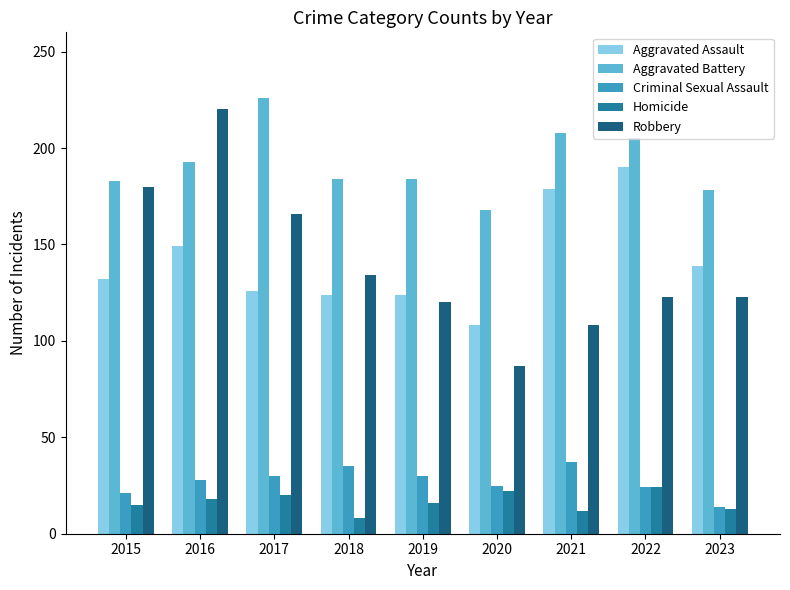

What are all the series names shown in the legend?

Aggravated Assault, Aggravated Battery, Criminal Sexual Assault, Homicide, Robbery